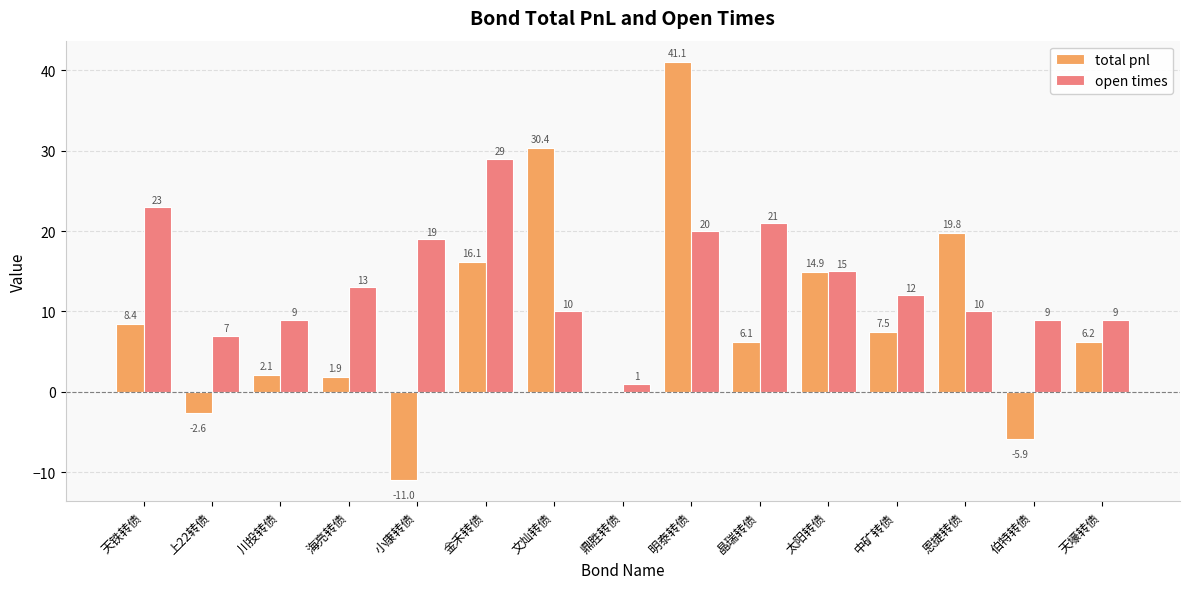

Which series has the largest range (max minus min)?

total pnl